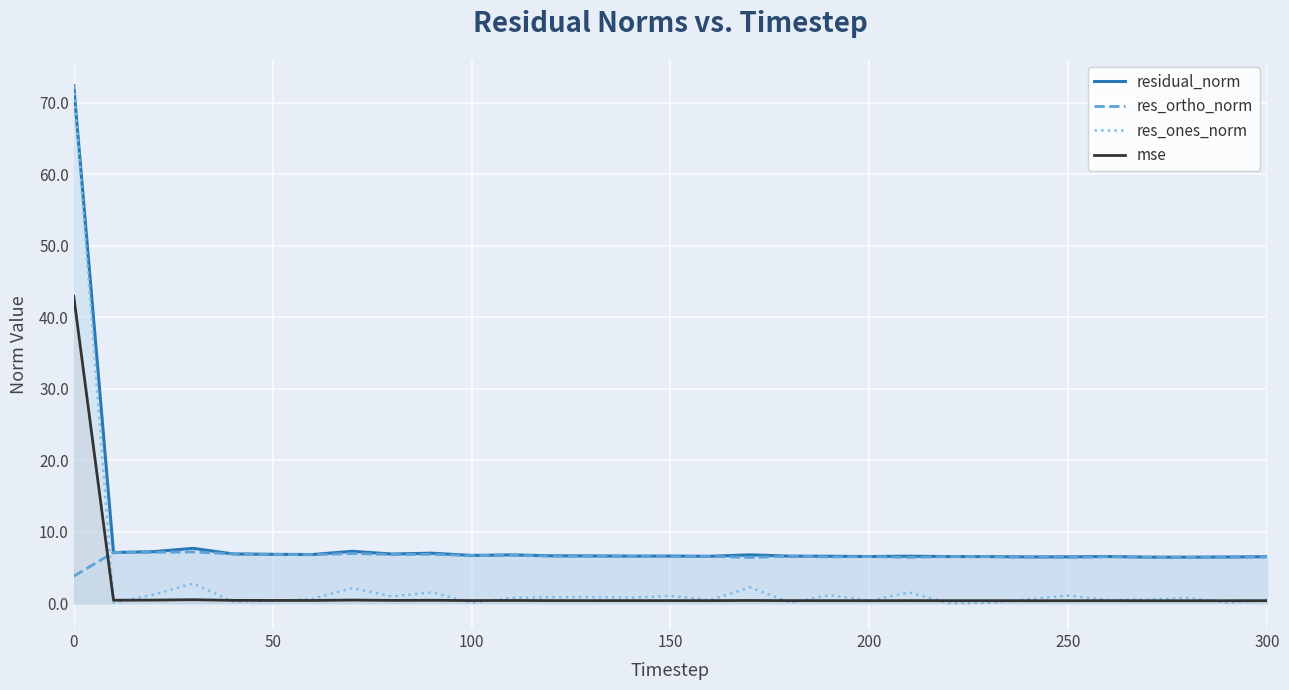

Which series has the widest spread of values?

res_ones_norm